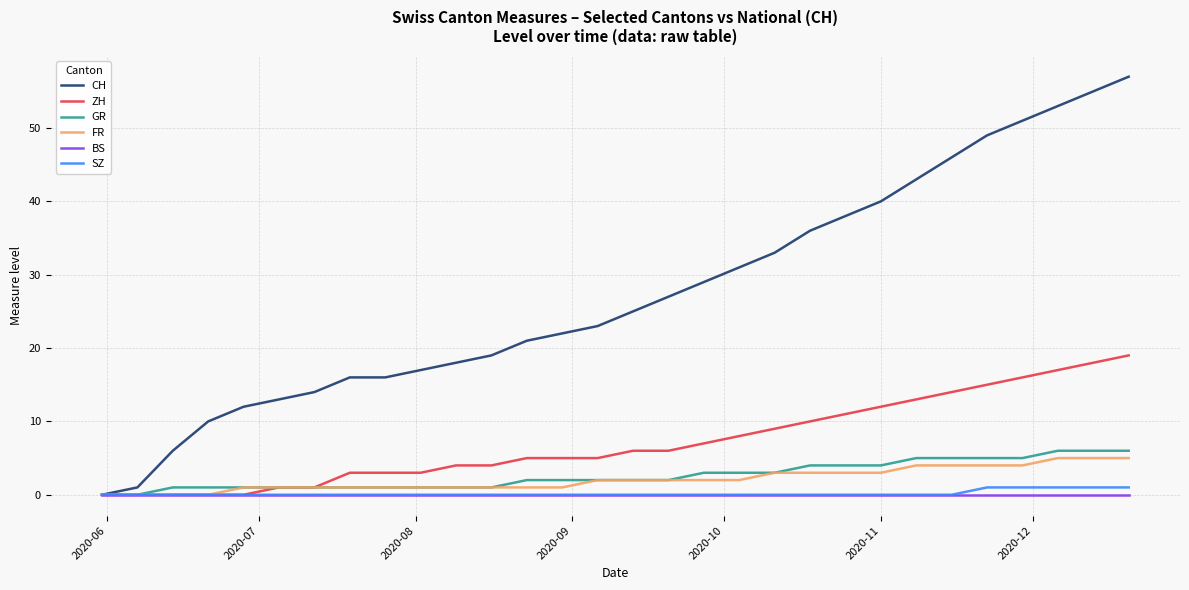

Reading left to right, list all the values displayed in this chart.

CH: 0	1	6	10	12	13	14	16	16	17	18	19	21	22	23	25	27	29	31	33	36	38	40	43	46	49	51	53	55	57
ZH: 0	0	0	0	0	1	1	3	3	3	4	4	5	5	5	6	6	7	8	9	10	11	12	13	14	15	16	17	18	19
GR: 0	0	1	1	1	1	1	1	1	1	1	1	2	2	2	2	2	3	3	3	4	4	4	5	5	5	5	6	6	6
FR: 0	0	0	0	1	1	1	1	1	1	1	1	1	1	2	2	2	2	2	3	3	3	3	4	4	4	4	5	5	5
BS: 0	0	0	0	0	0	0	0	0	0	0	0	0	0	0	0	0	0	0	0	0	0	0	0	0	0	0	0	0	0
SZ: 0	0	0	0	0	0	0	0	0	0	0	0	0	0	0	0	0	0	0	0	0	0	0	0	0	1	1	1	1	1